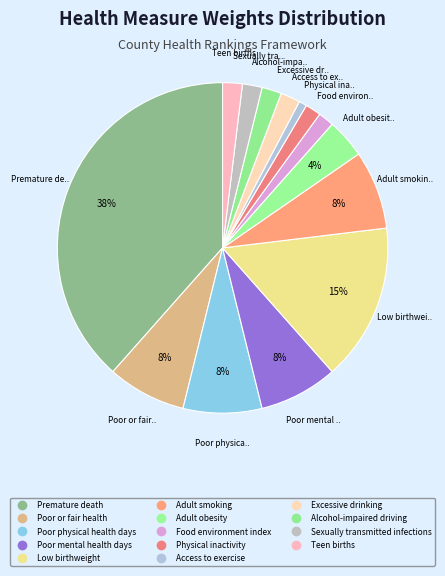

Is the sum of Alcohol-impaired driving and Food environment index greater than half?

No